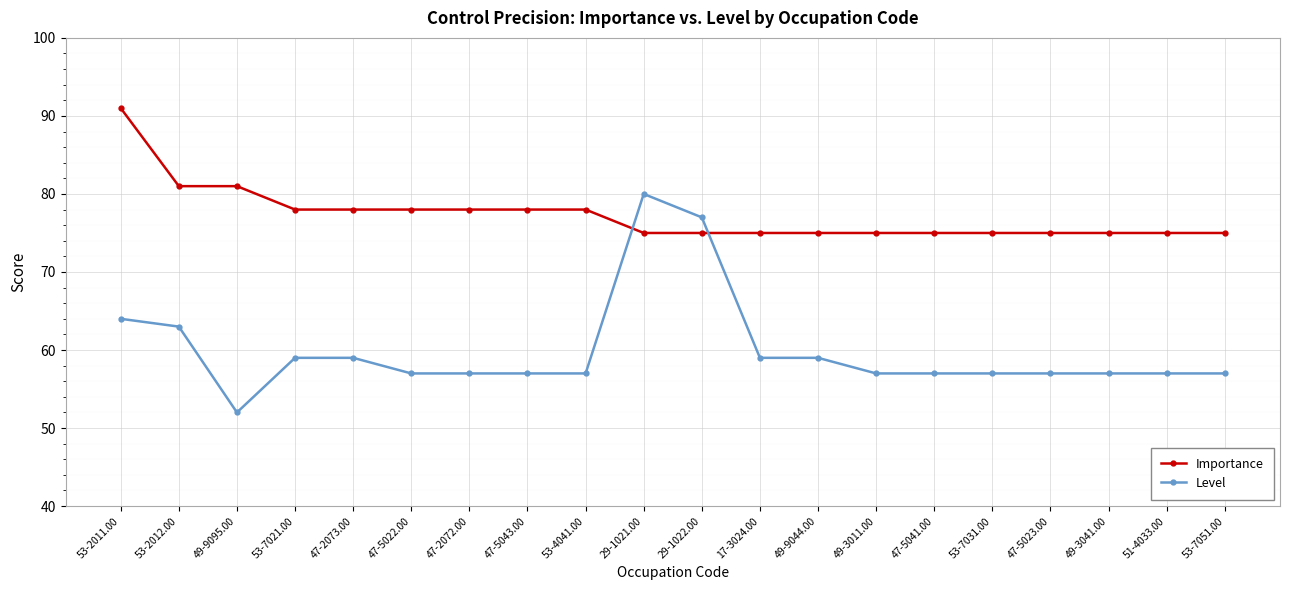

How many data points does each series have?

20